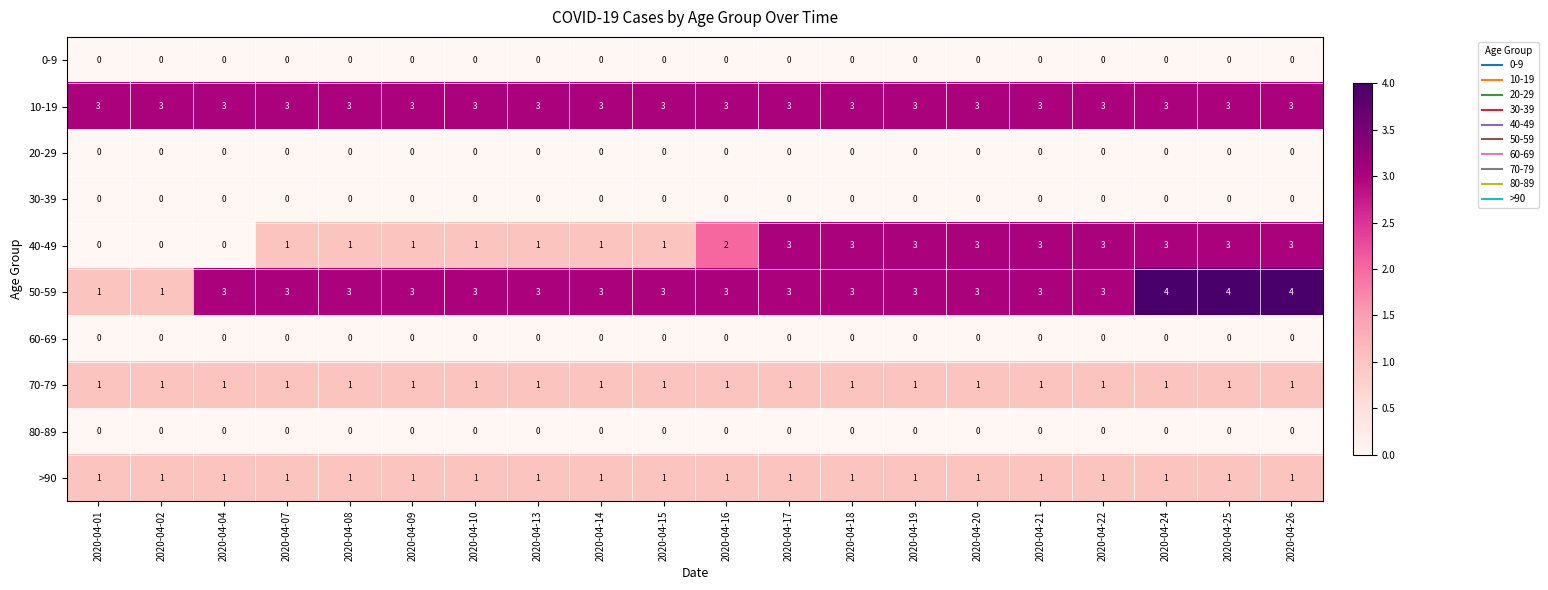

Which series changed the most between 2020-04-14 and 2020-04-25?

40-49